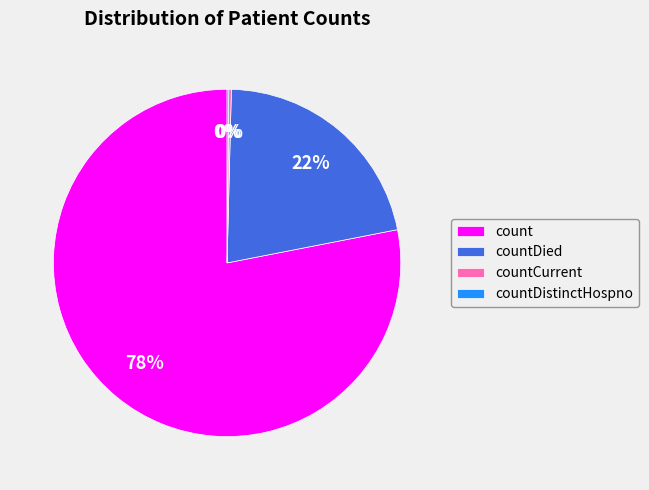

Does count account for over 50% of the chart?

Yes